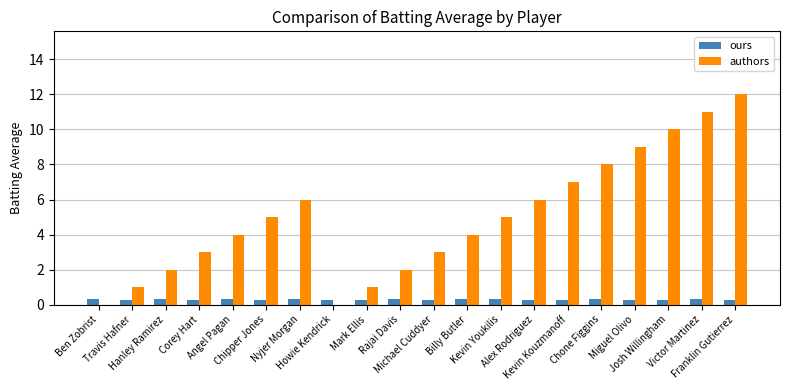

What is the greatest value displayed?

12.0